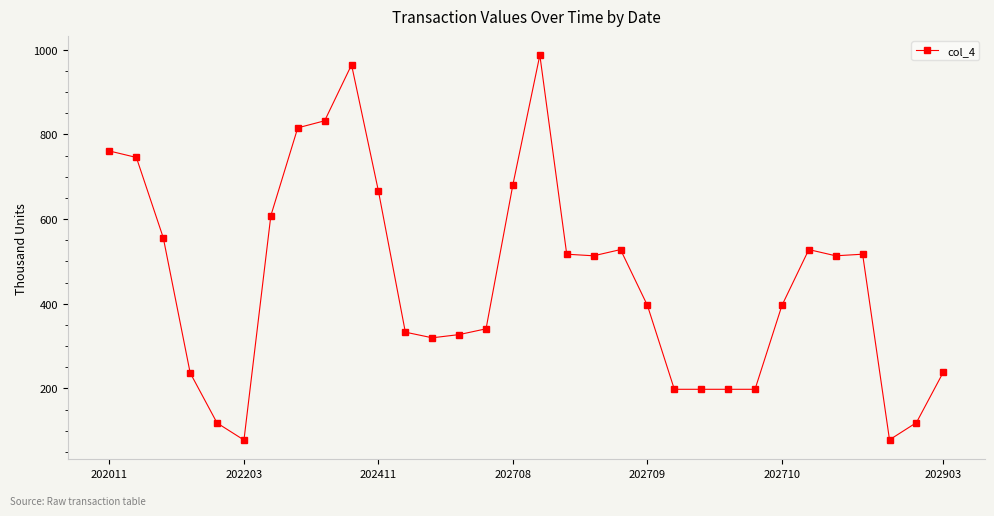

What is the minimum value shown in the chart?

78.1